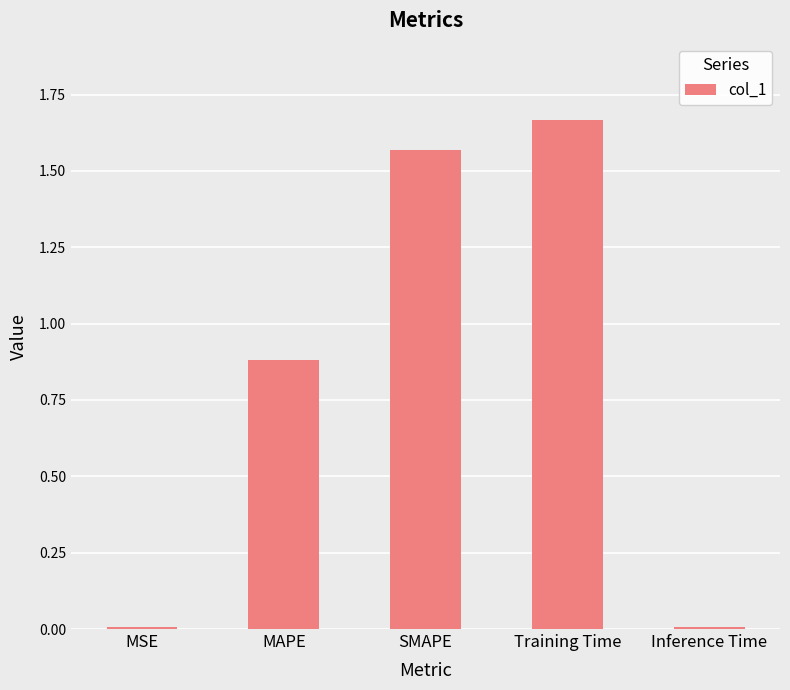

Count the number of categories in the chart.

5